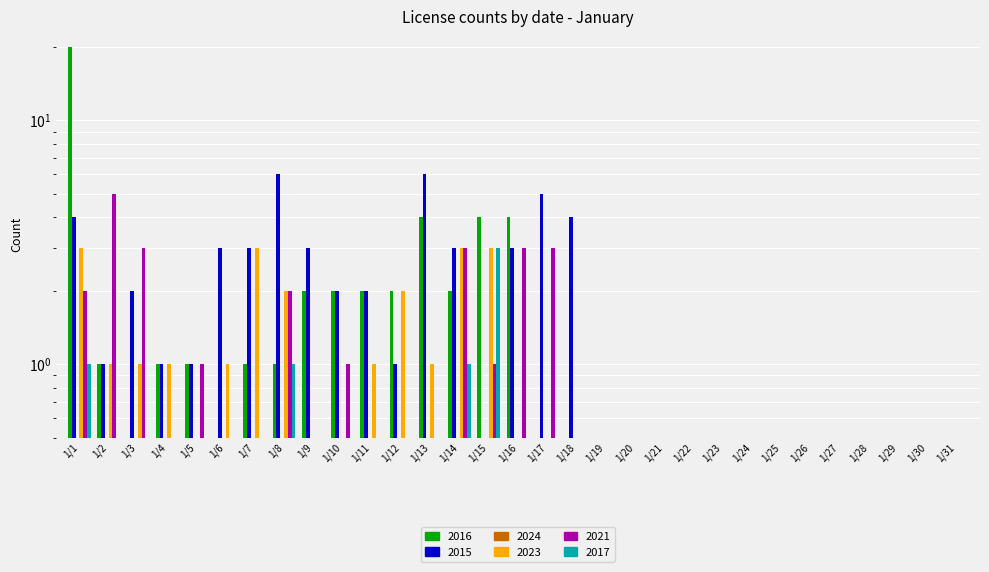

Between 1/14 and 1/20, which series saw the biggest shift?

2015